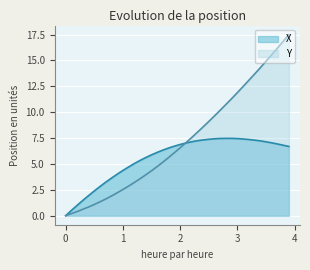

What is the spread (max minus min) of values at 1?

1.8